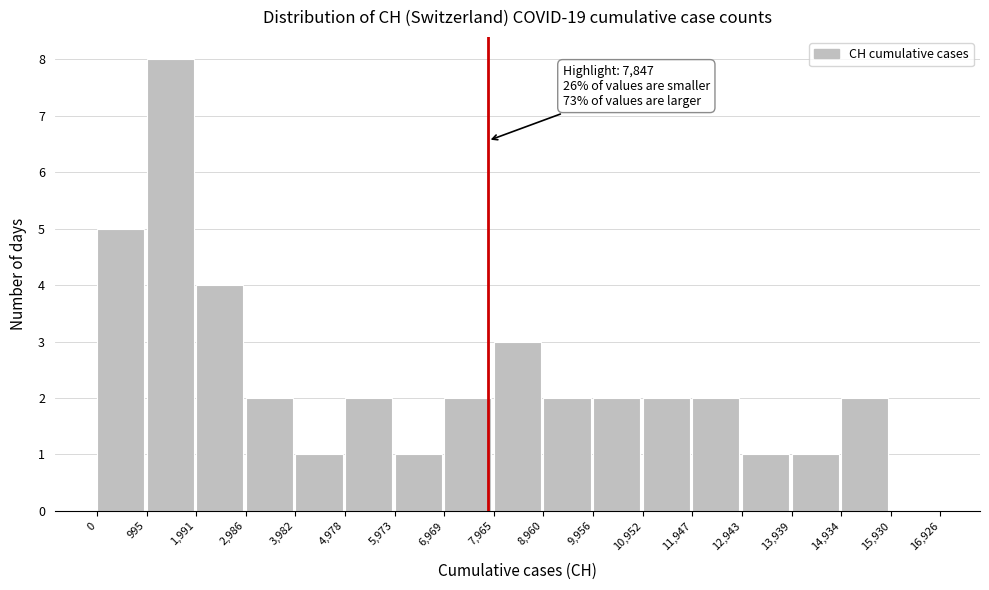

Over which range of the x-axis is the bar tallest?

995 to 1,991